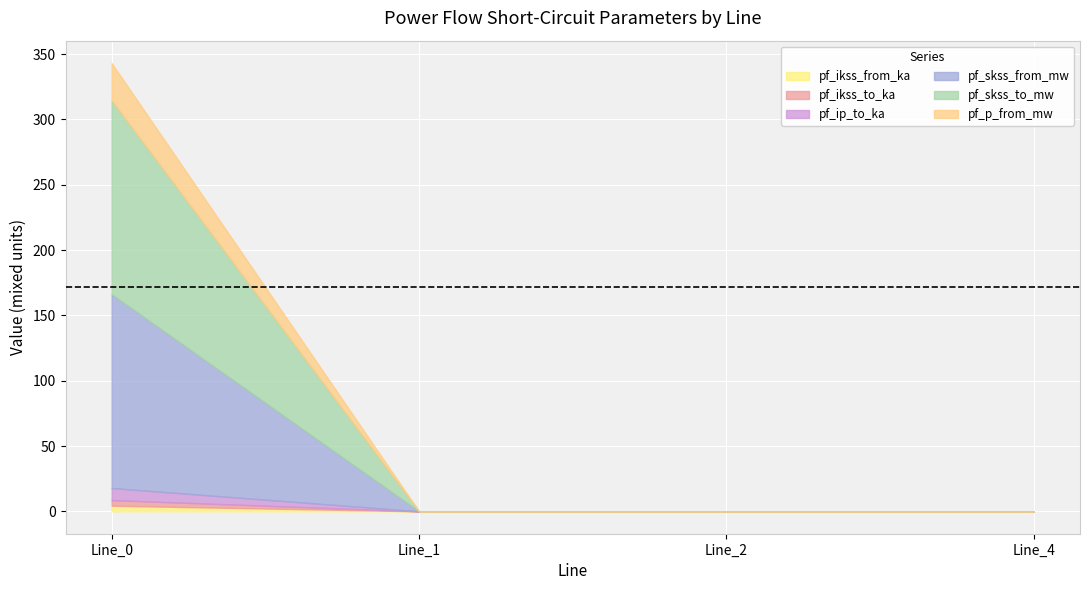

Rank the series by their maximum value, from highest to lowest.

pf_skss_from_mw, pf_skss_to_mw, pf_p_from_mw, pf_ip_to_ka, pf_ikss_from_ka, pf_ikss_to_ka